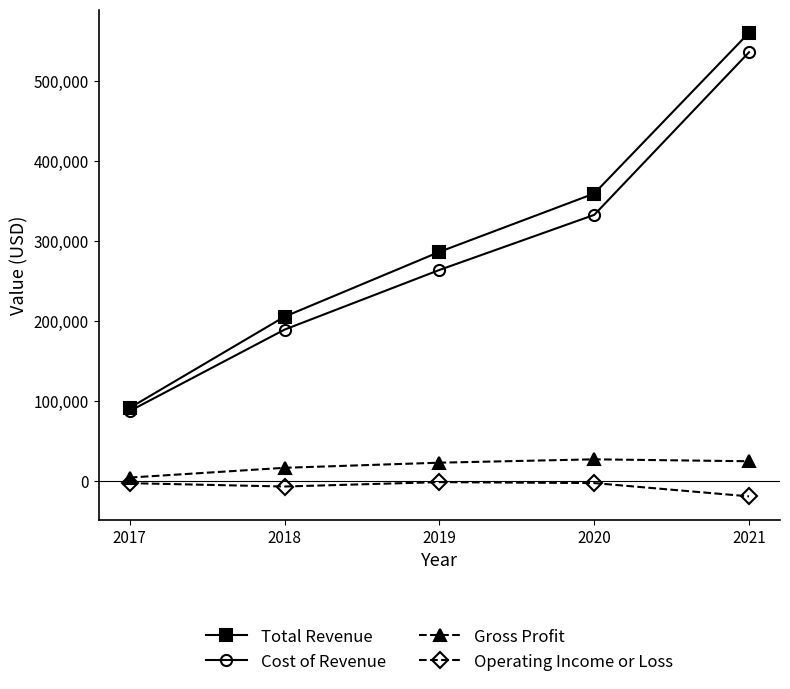

Rank the series by their maximum value, from lowest to highest.

Operating Income or Loss, Gross Profit, Cost of Revenue, Total Revenue